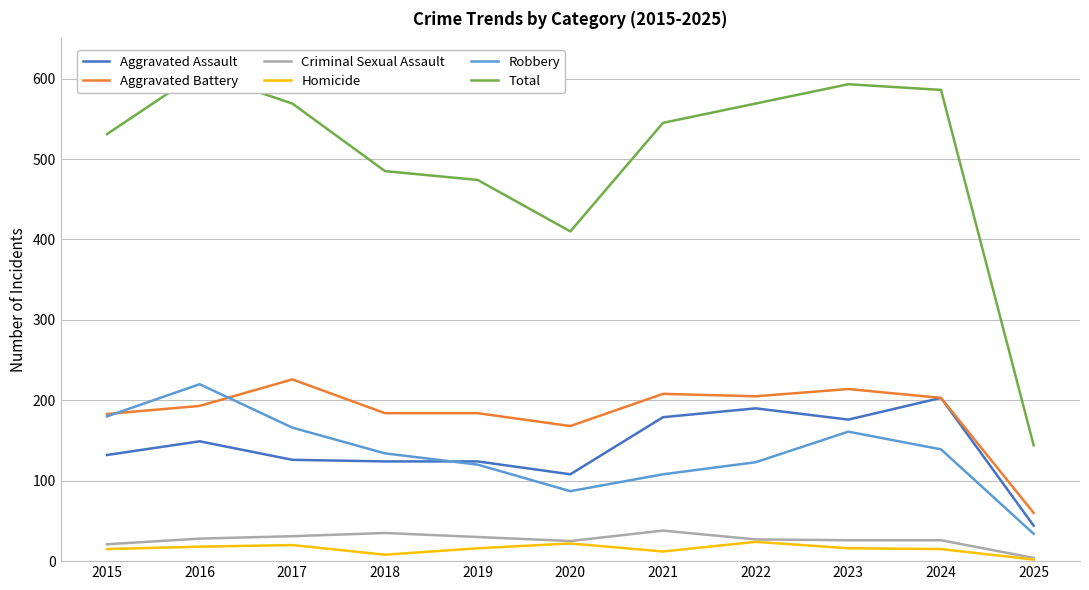

The value of Total at 2018 is 485. True or false?

True